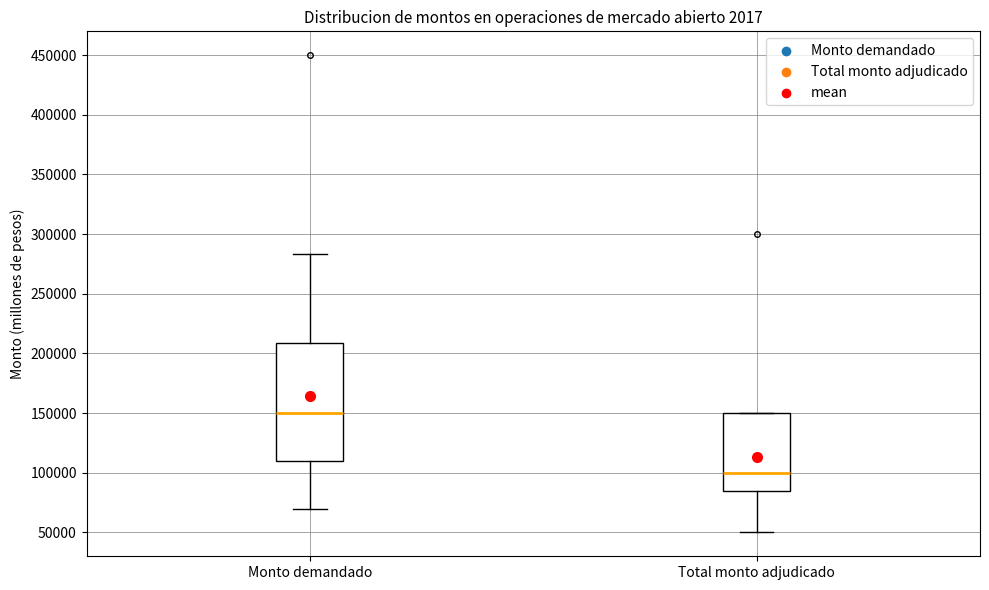

Where is the upper edge of the box for Monto demandado on the y-axis? The values are not printed on the chart, so give them approximately, as read against the axis.

210000